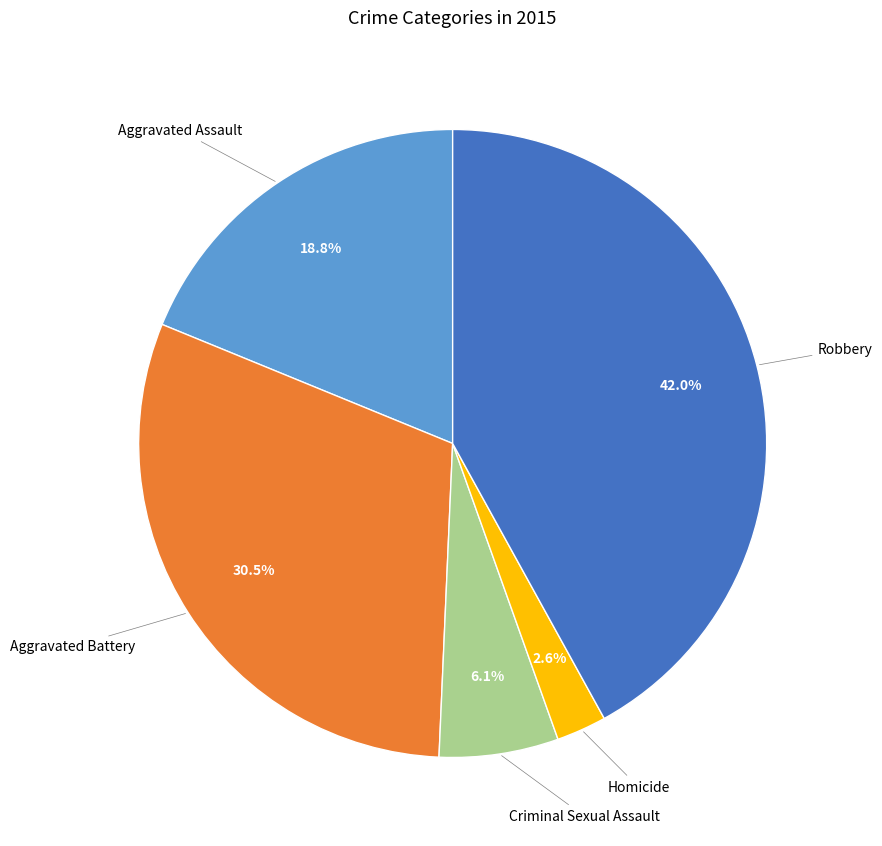

Is there a majority slice in this chart?

No